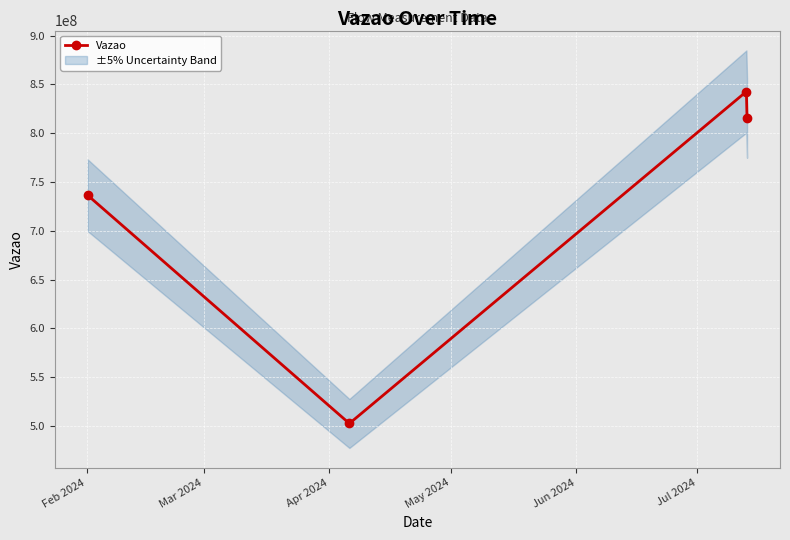

What is the value of the Vazao point at the 2nd from the left?

502426798